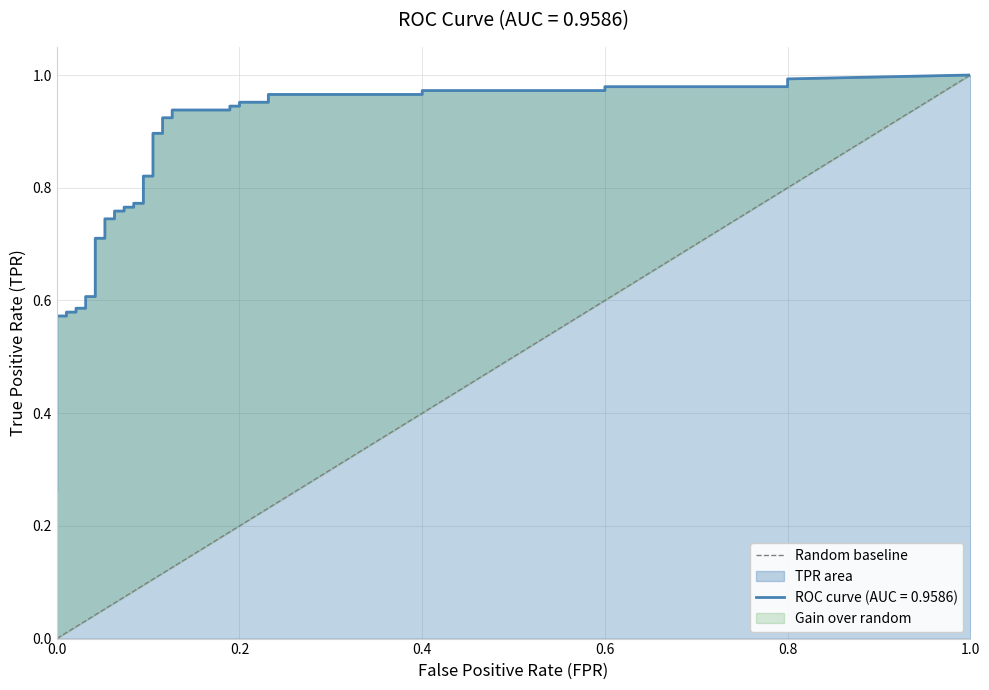

What is the sum of the values at 1.0 and 0.0?

1